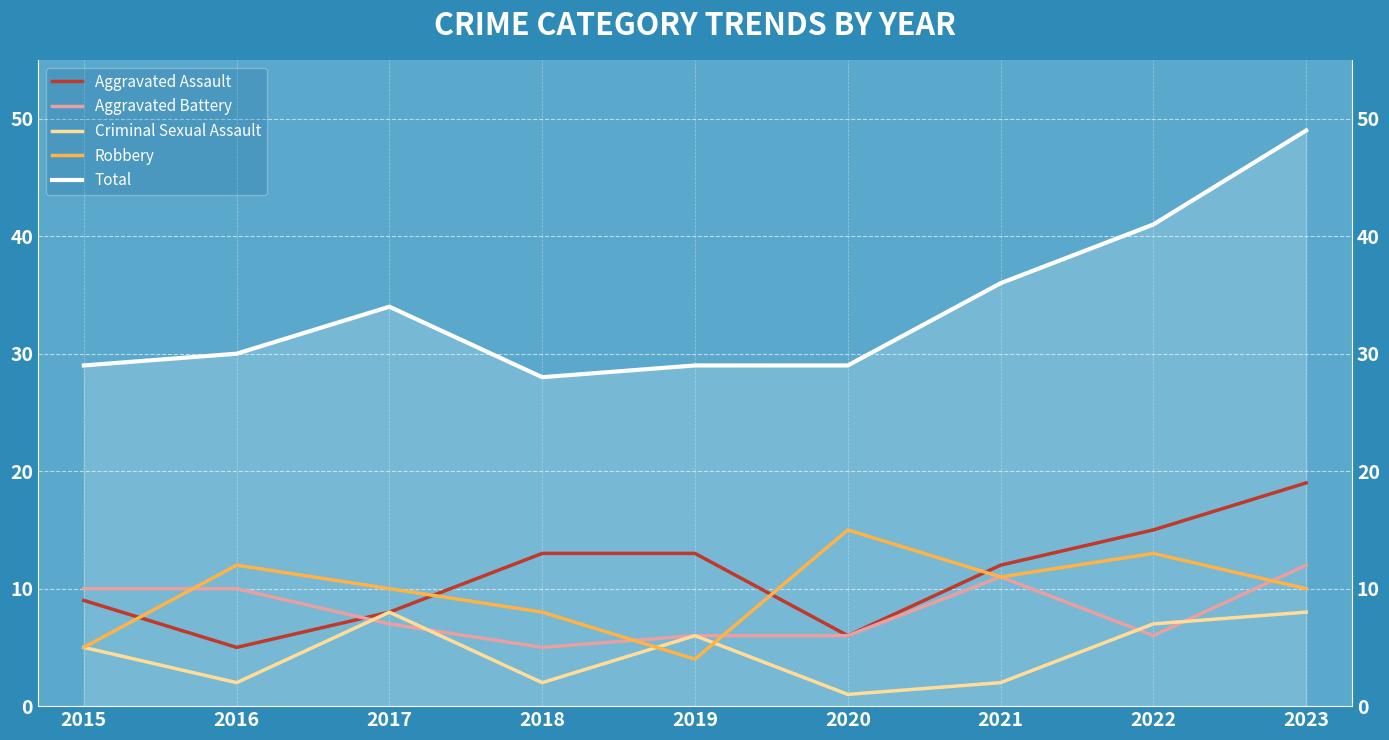

Where do Aggravated Battery and Robbery first cross each other?

2015 and 2016